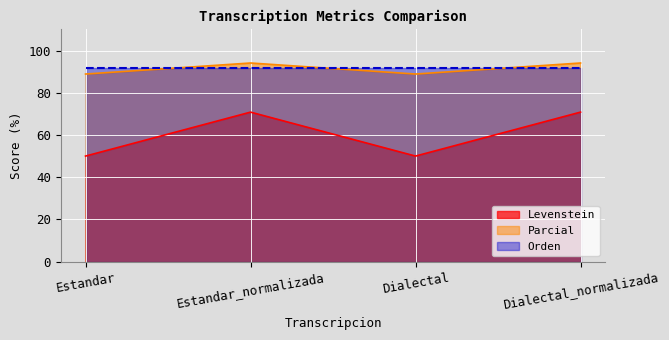

At which category is the sum across all series the highest?

Estandar_normalizada